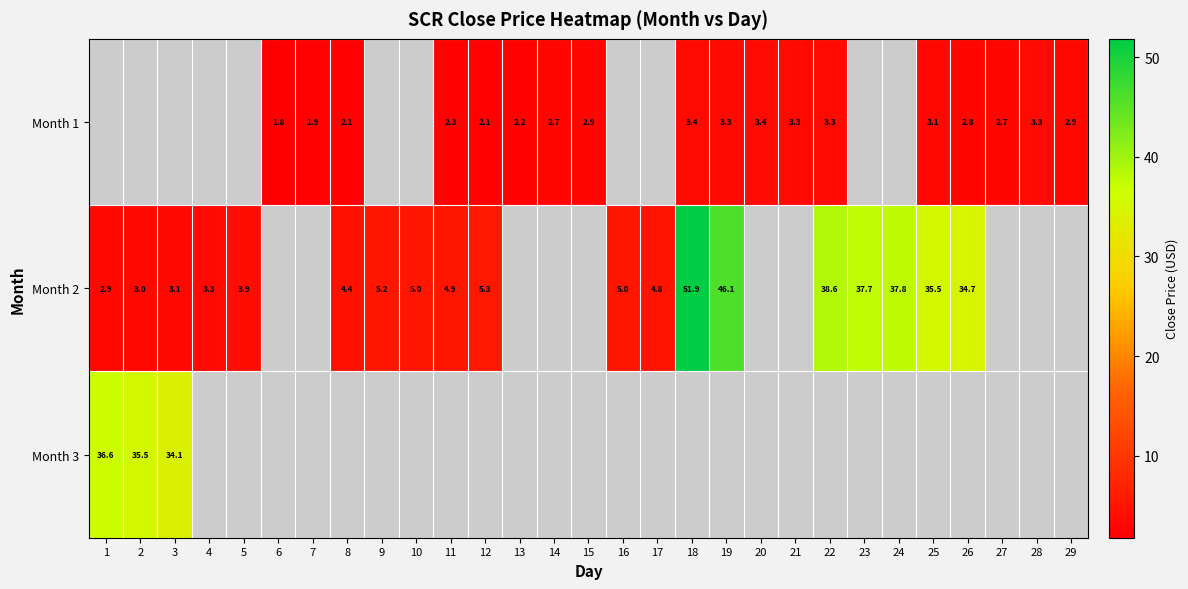

How many series are shown in this chart?

3